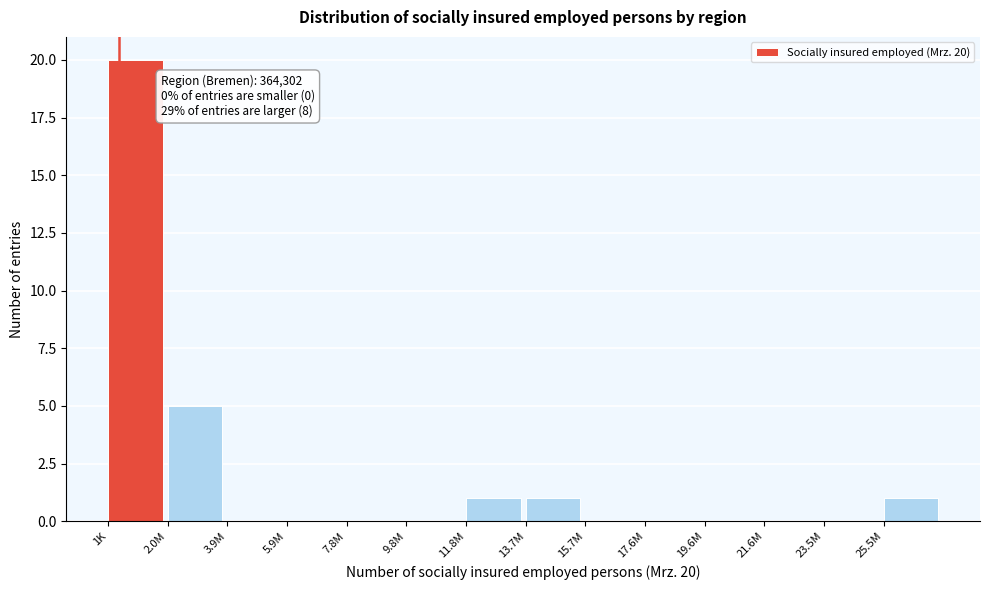

Reading left to right, list all the values displayed in this chart.

1K=20	2.0M=5	3.9M=0	5.9M=0	7.8M=0	9.8M=0	11.8M=1	13.7M=1	15.7M=0	17.6M=0	19.6M=0	21.6M=0	23.5M=0	25.5M=1